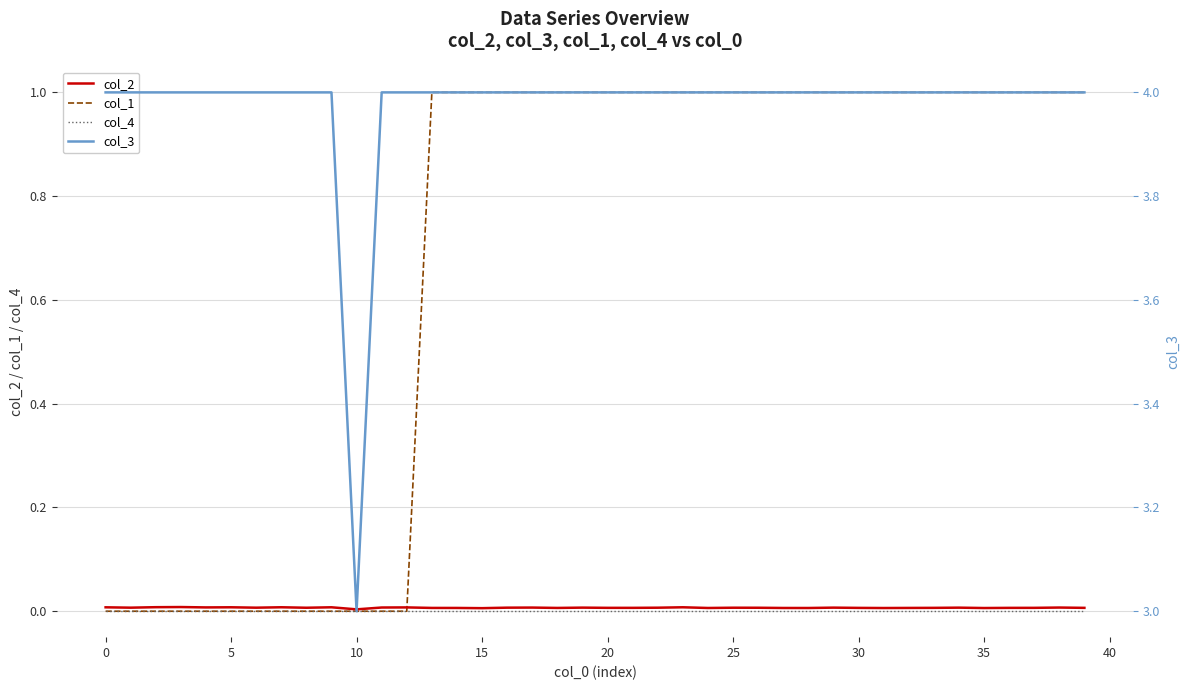

True or false: col_2 has a value of 0.0 at 34.

True